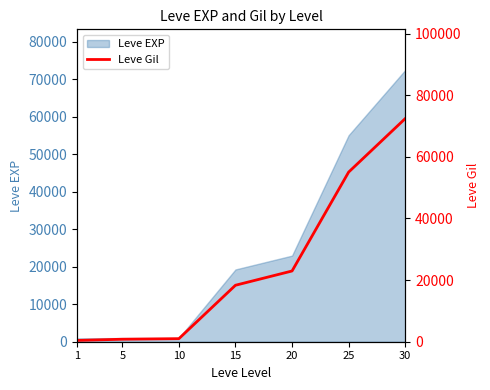

Reading right to left, transcribe all the data shown in this chart.

30=72430	25=55060	20=22960	15=18330	10=990	5=810	1=420